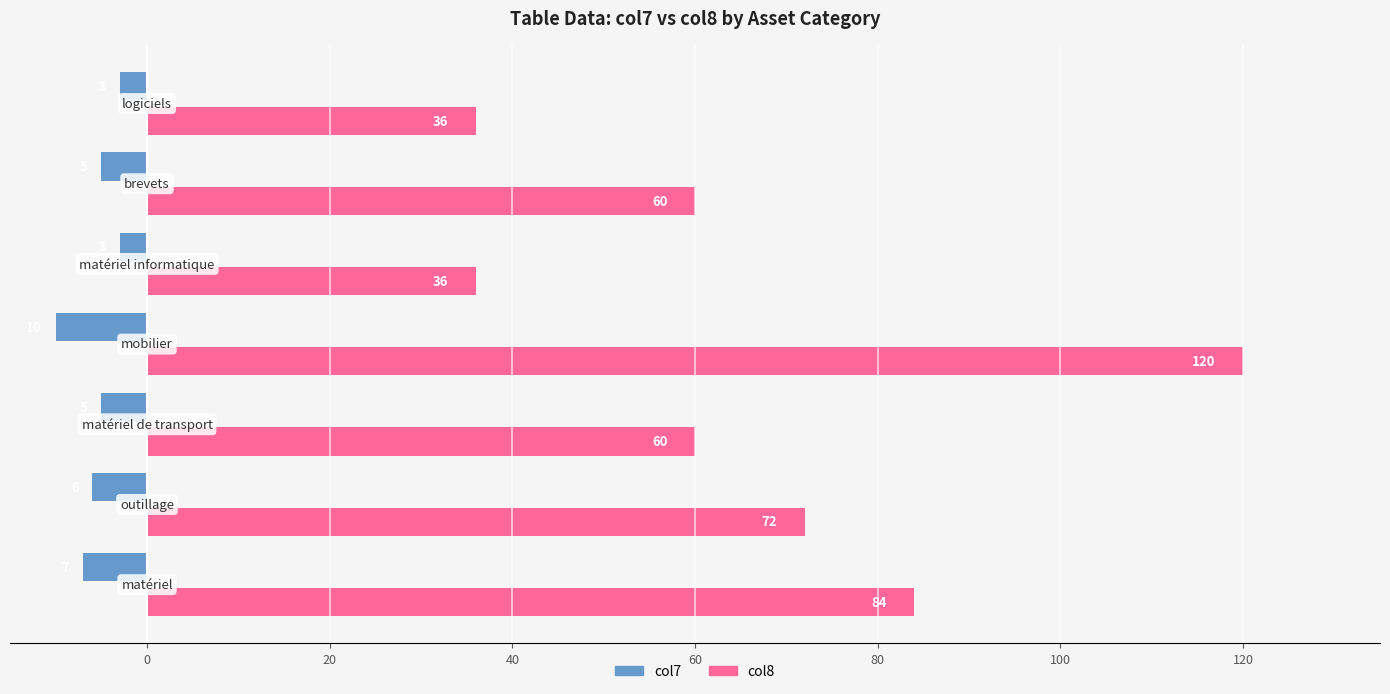

What is the sum of all col8 values?

468